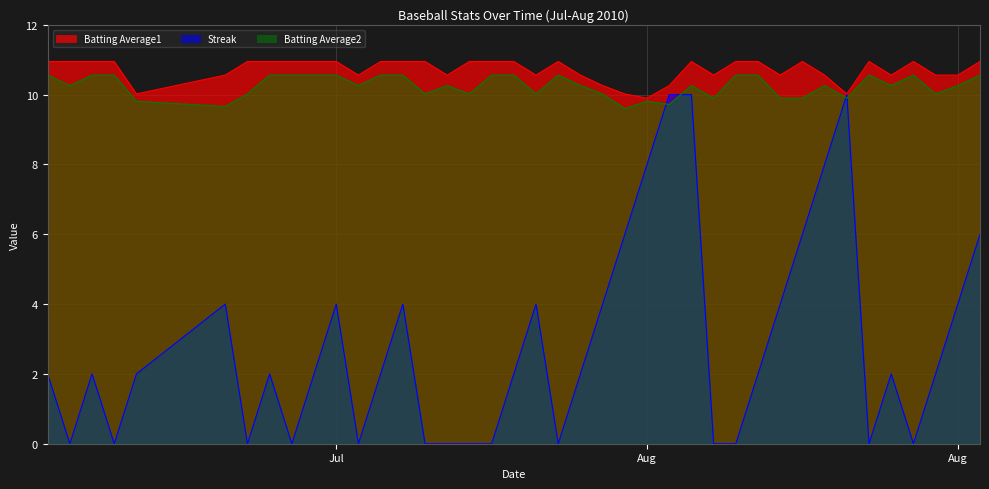

True or false: Batting Average1 and Batting Average2 cross at least once.

False